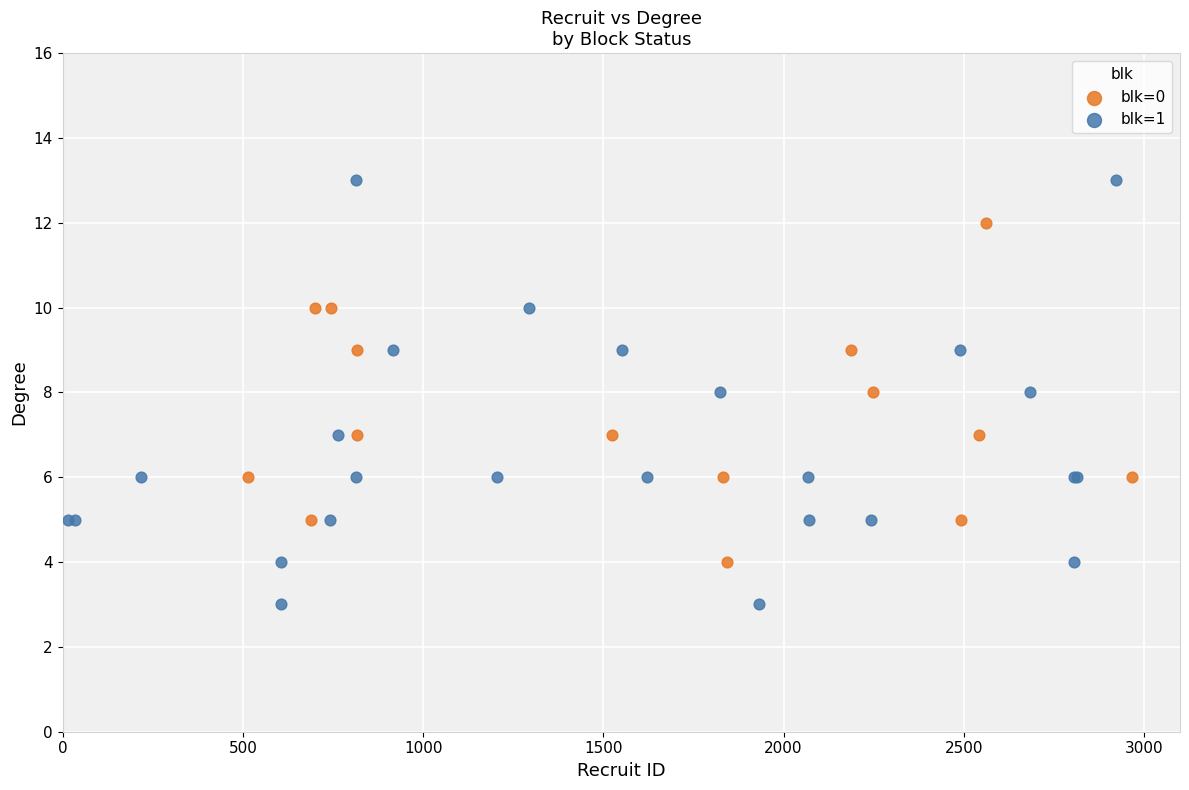

What are all the series names shown in the legend?

blk=0, blk=1